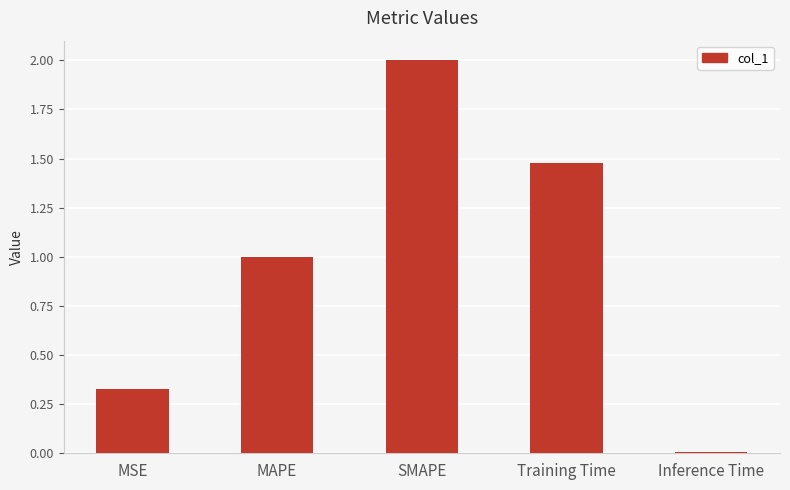

What is the change in value from MAPE to Inference Time?

-1.0